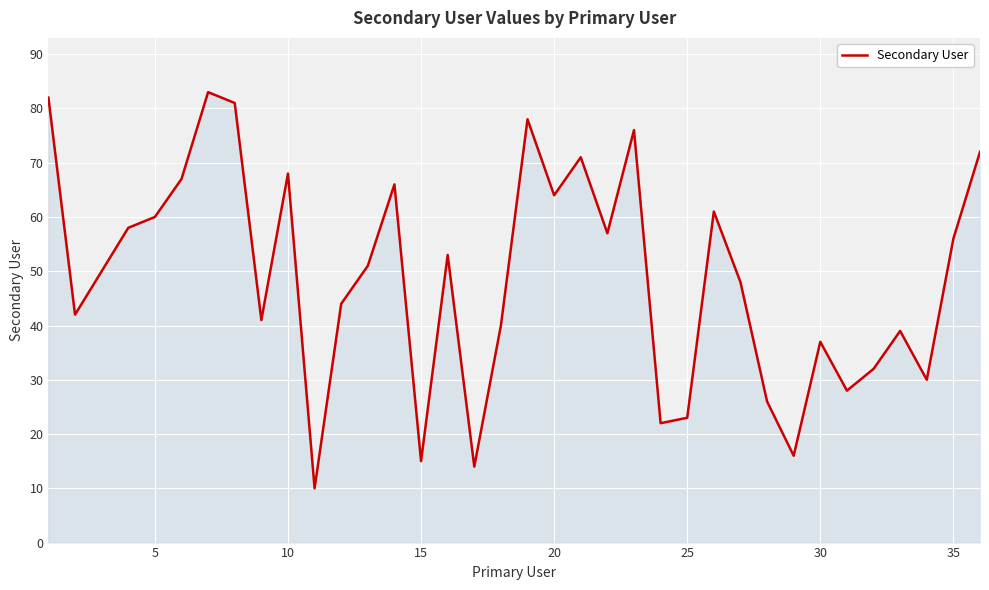

What is the difference between the maximum and minimum values?

73